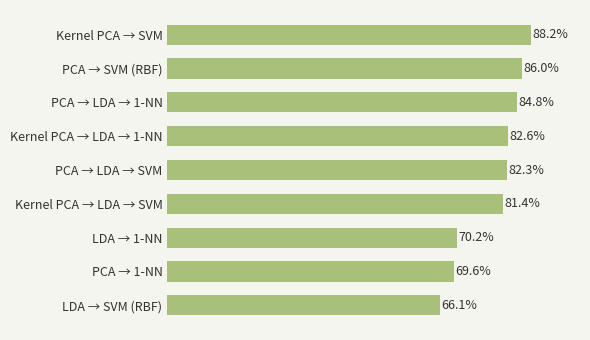

Does the chart contain any negative values?

No